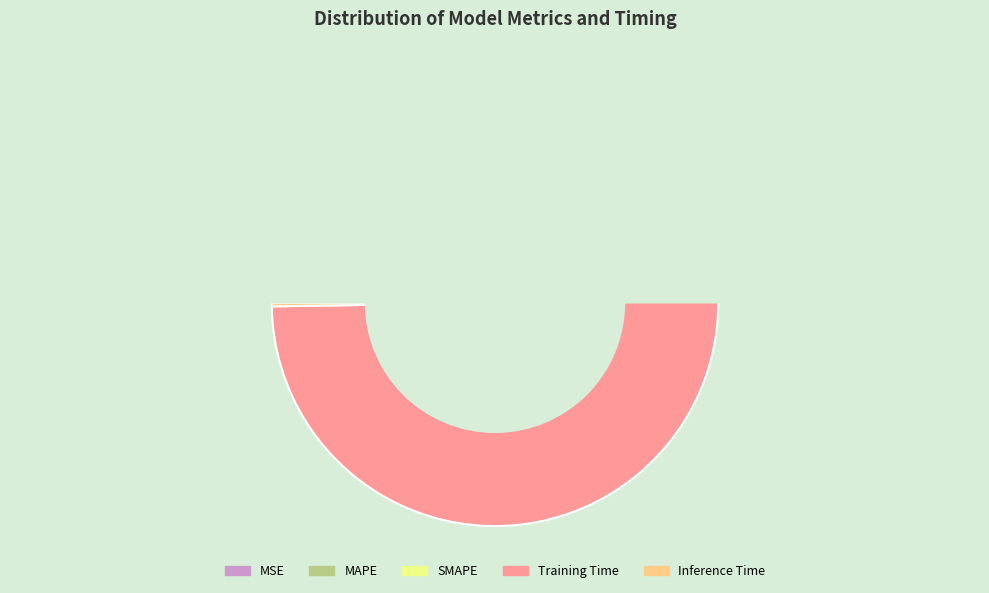

Is there a majority slice in this chart?

Yes